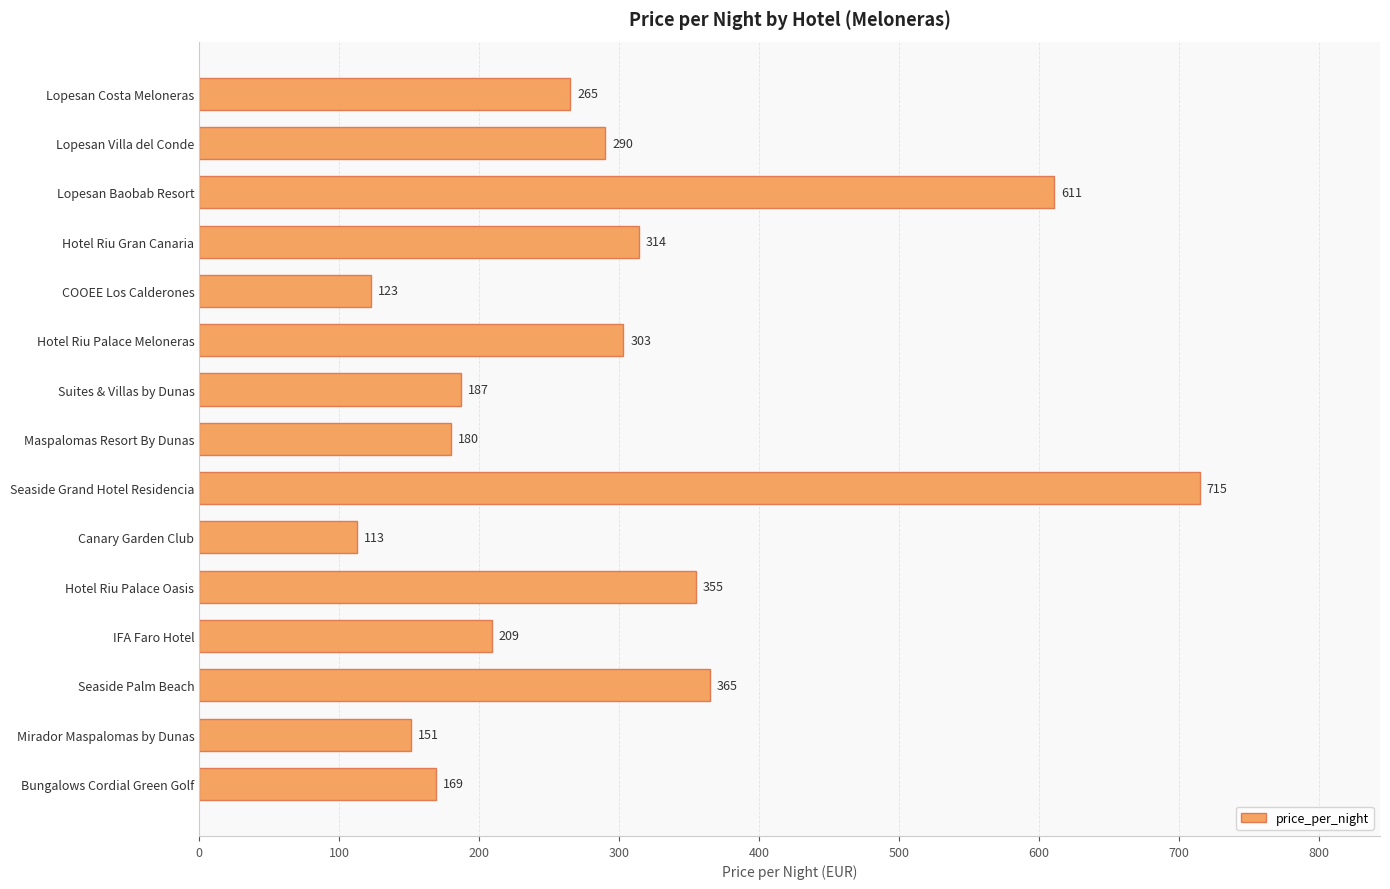

List the labels in order of value, smallest first.

Canary Garden Club, COOEE Los Calderones, Mirador Maspalomas by Dunas, Bungalows Cordial Green Golf, Maspalomas Resort By Dunas, Suites & Villas by Dunas, IFA Faro Hotel, Lopesan Costa Meloneras, Lopesan Villa del Conde, Hotel Riu Palace Meloneras, Hotel Riu Gran Canaria, Hotel Riu Palace Oasis, Seaside Palm Beach, Lopesan Baobab Resort, Seaside Grand Hotel Residencia